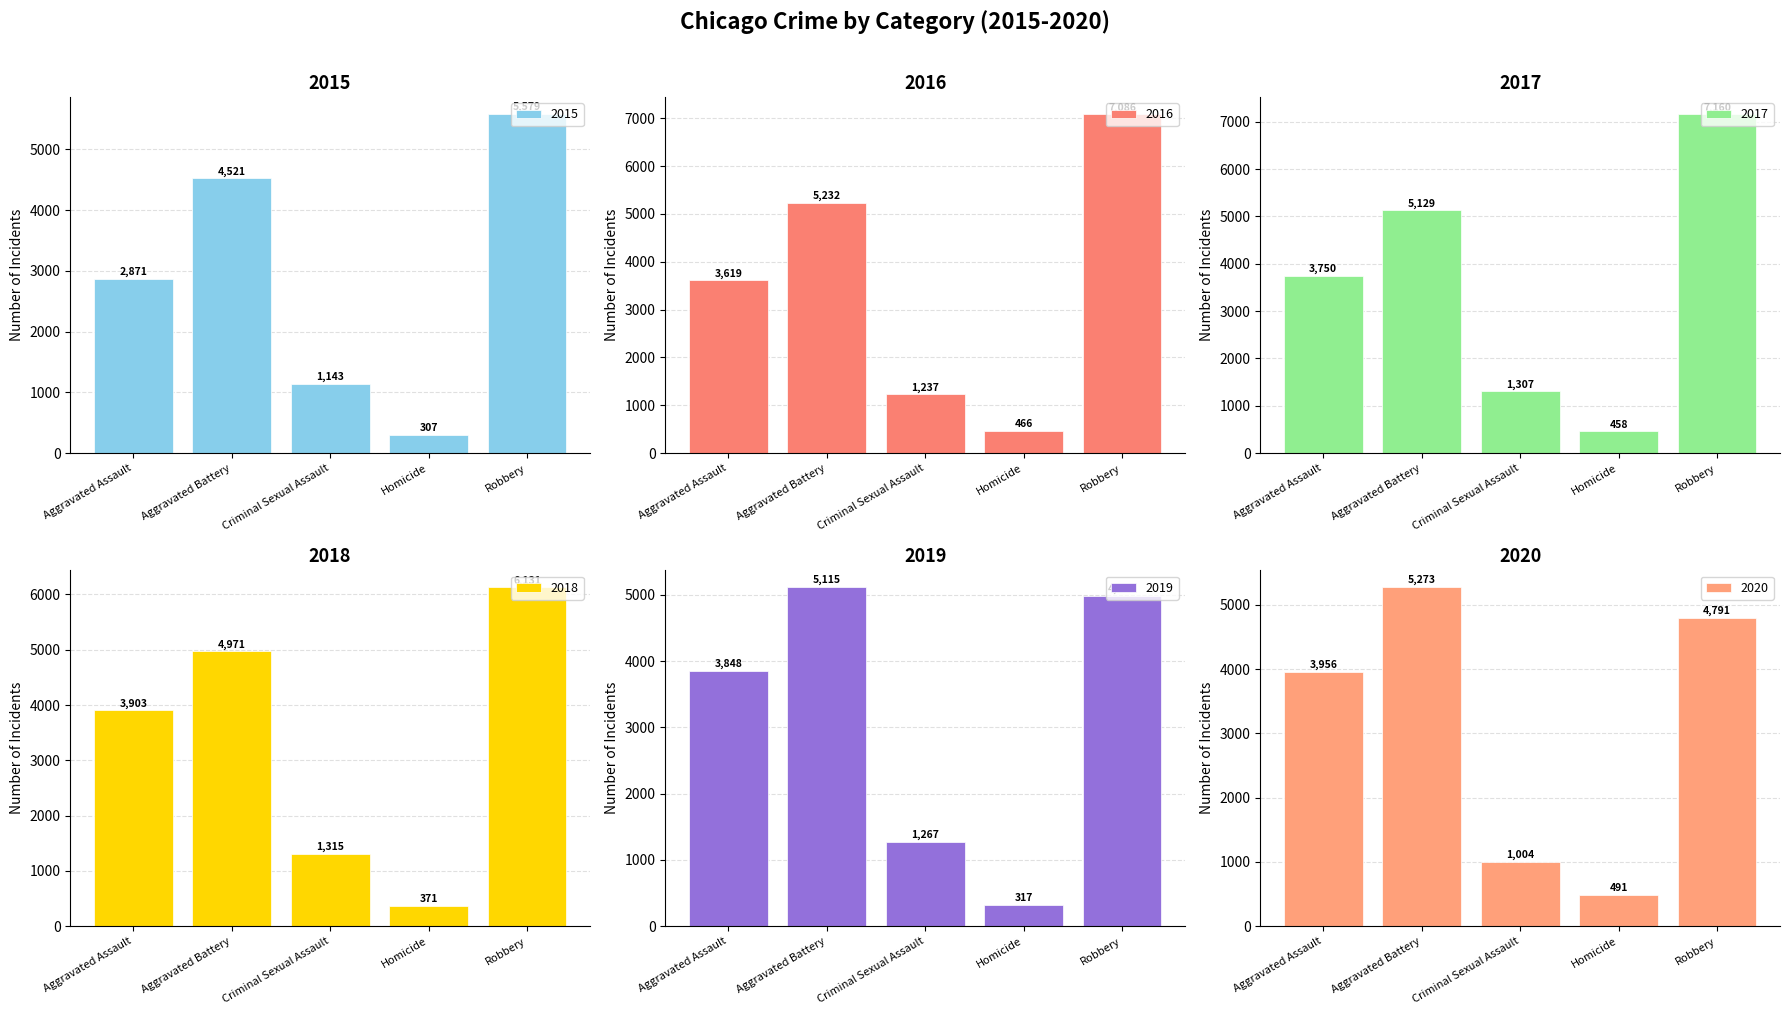

At how many categories does at least one series exceed 335?

5